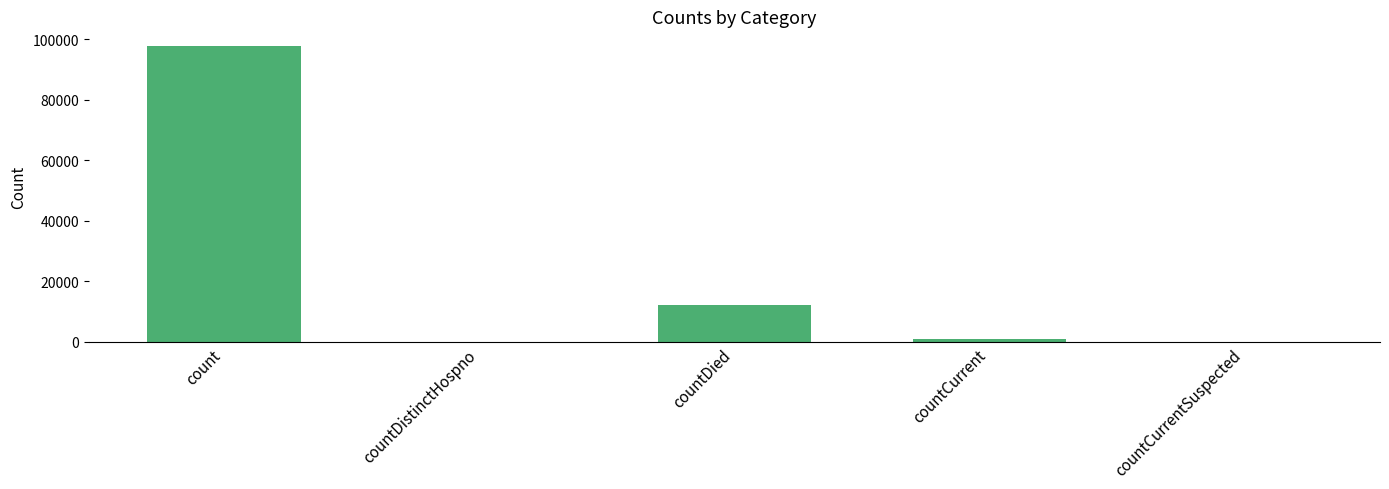

What value does the data have at countCurrent, to the nearest 50?

800